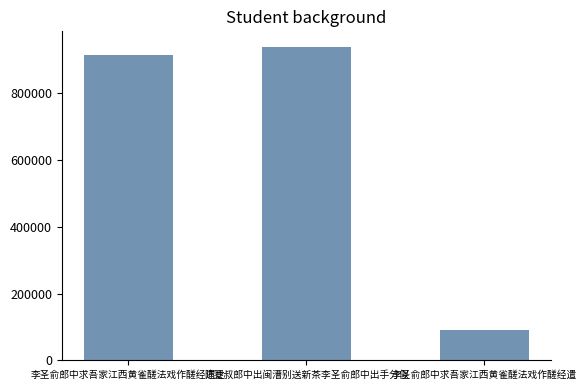

What value does the data have at 陈蹇叔郎中出闽漕别送新茶李圣俞郎中出手分似, to the nearest 50?

939450